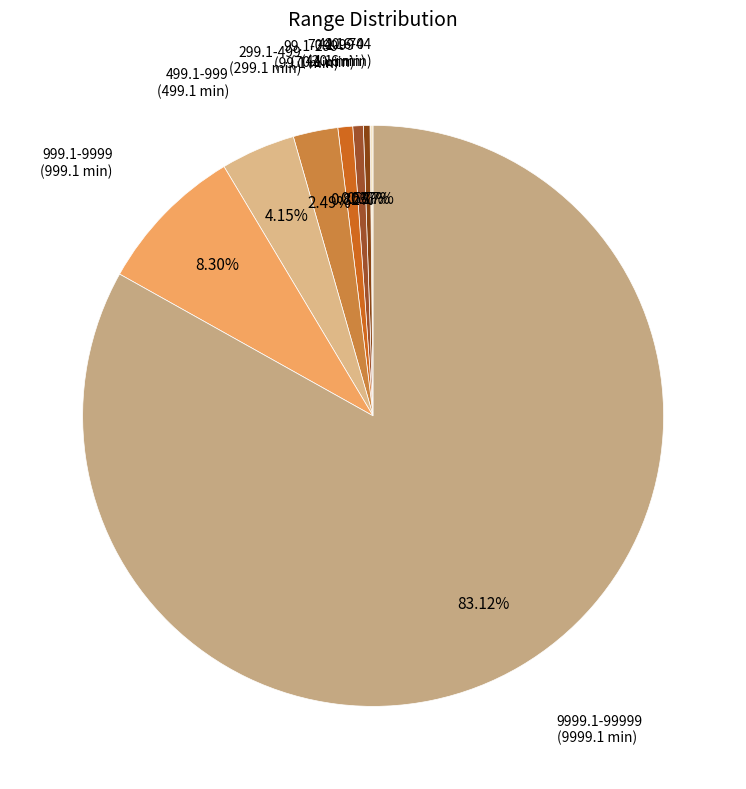

Is there any slice that represents more than half of the pie?

Yes